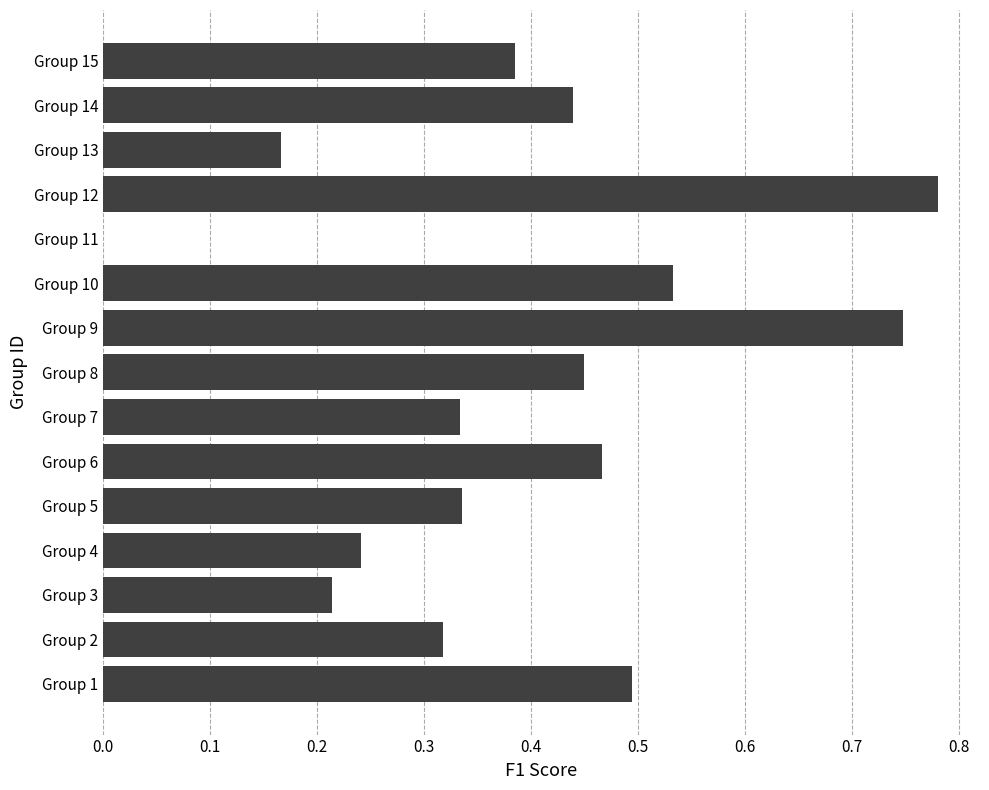

Which label corresponds to the largest value in the chart?

Group 12